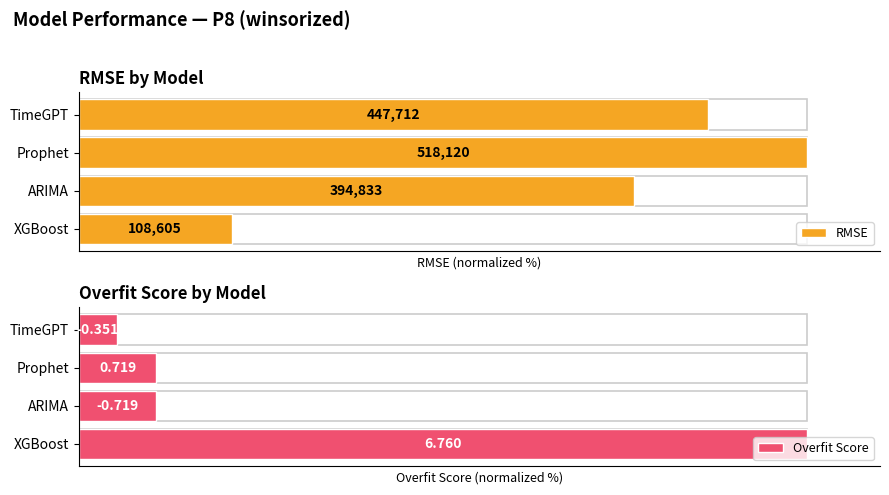

Between XGBoost and TimeGPT, which series saw the biggest shift?

Overfit Score